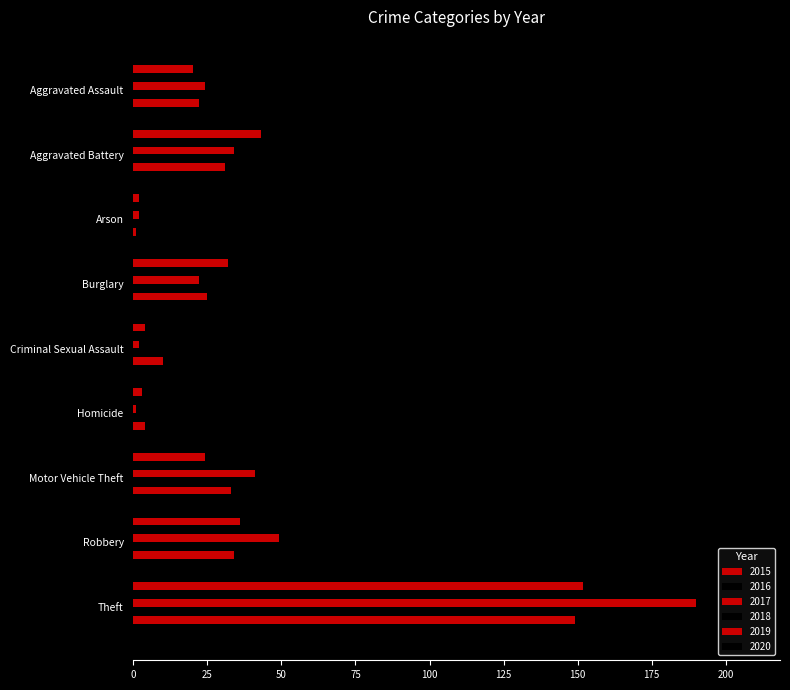

What position from the left is Theft?

9